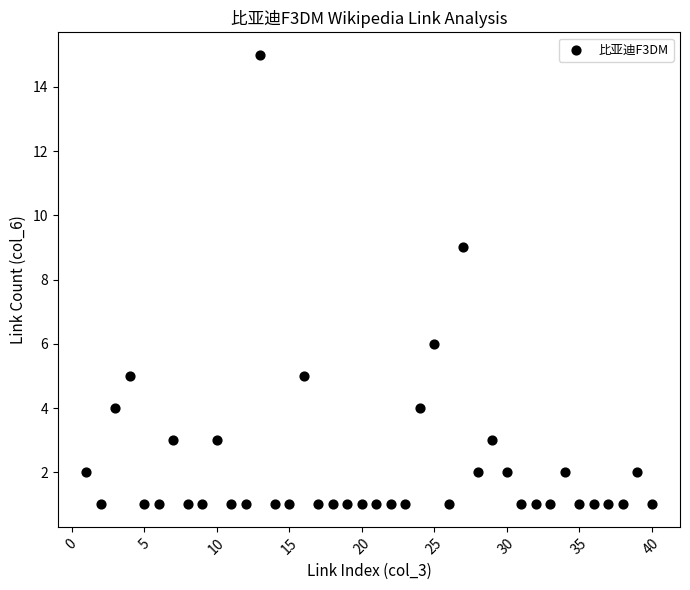

What Y value in the scatter plot is closest to 8?

9